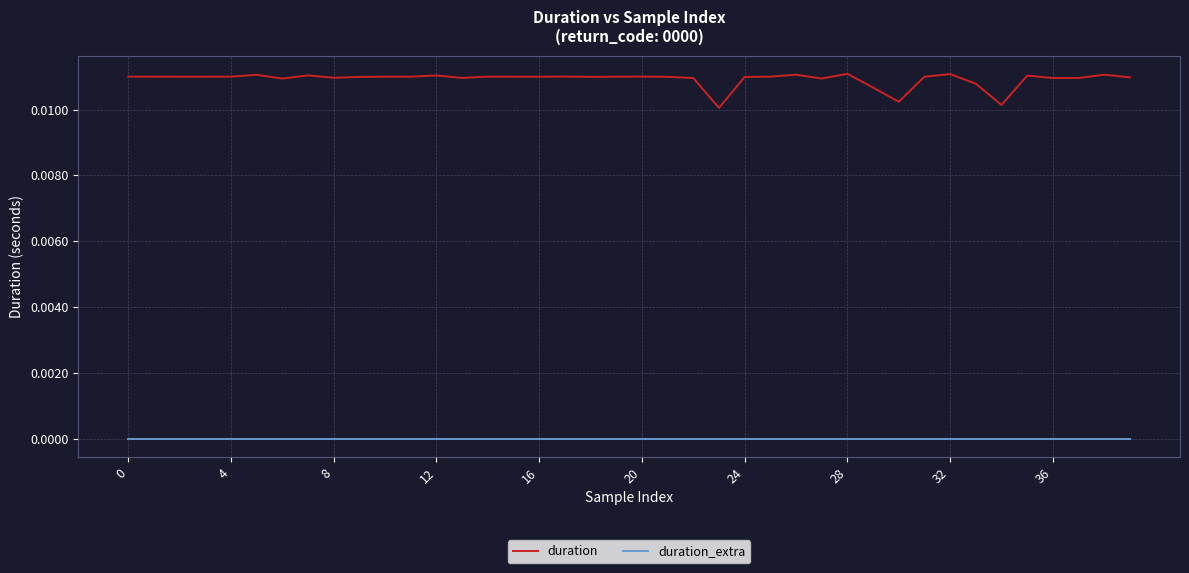

True or false: duration_extra and duration intersect in this chart.

False